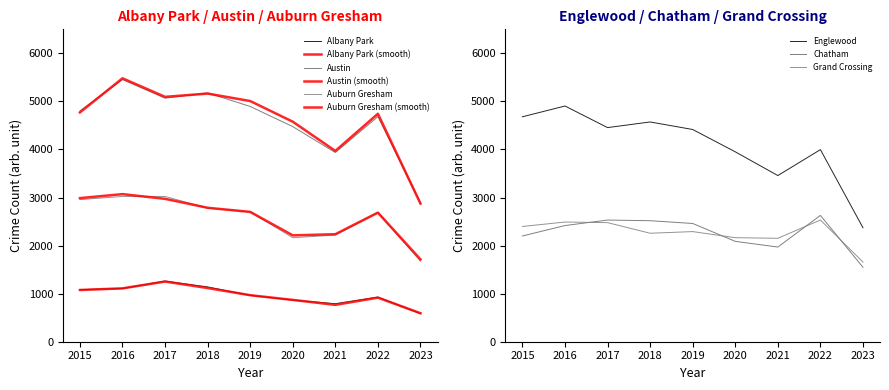

Between 2015 and 2020, which series saw the biggest shift?

Auburn Gresham